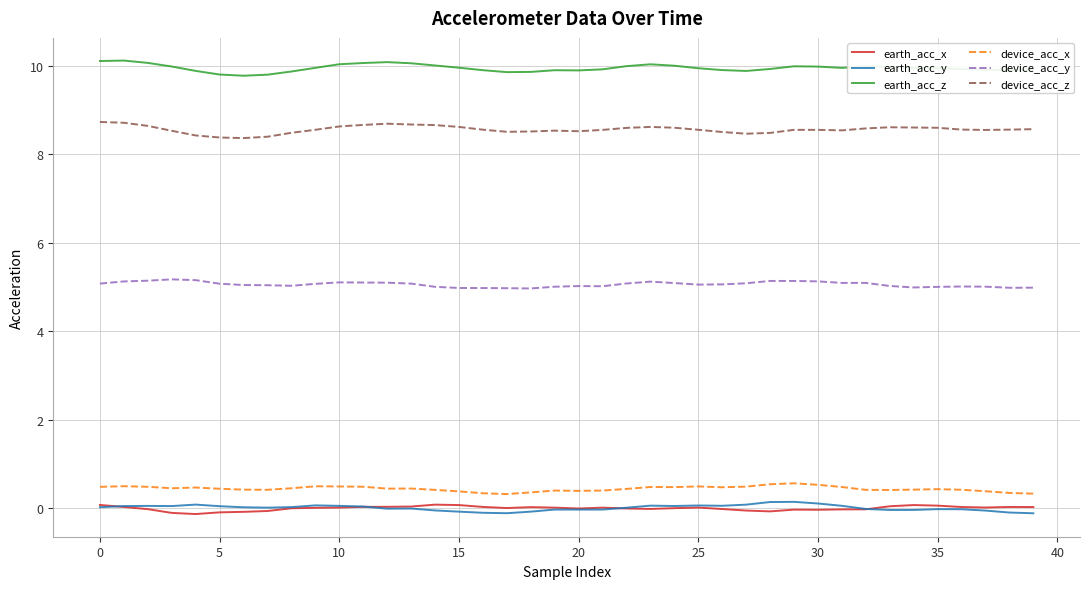

True or false: earth_acc_y and device_acc_x intersect in this chart.

False